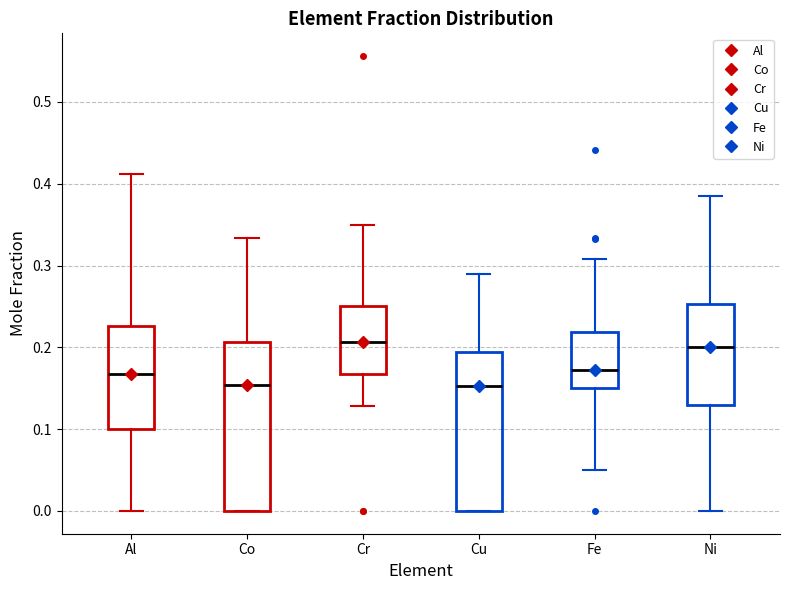

Reading left to right, read every box against the y-axis: the position of its median line, the range the box covers, and the ends of its whiskers. The values are not printed on the chart, so give them approximately, as read against the axis.

Al: median 0.17, box 0.10 to 0.23, whiskers 0.00 to 0.41
Co: median 0.15, box 0.00 to 0.21, whiskers 0.00 to 0.33
Cr: median 0.21, box 0.17 to 0.25, whiskers 0.13 to 0.35
Cu: median 0.15, box 0.00 to 0.19, whiskers 0.00 to 0.29
Fe: median 0.17, box 0.15 to 0.22, whiskers 0.05 to 0.31
Ni: median 0.20, box 0.13 to 0.25, whiskers 0.00 to 0.39